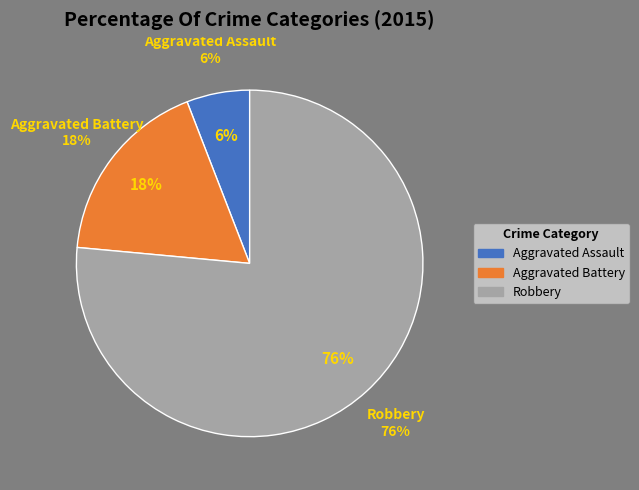

The Aggravated Assault slice represents 6% of the pie. True or false?

True